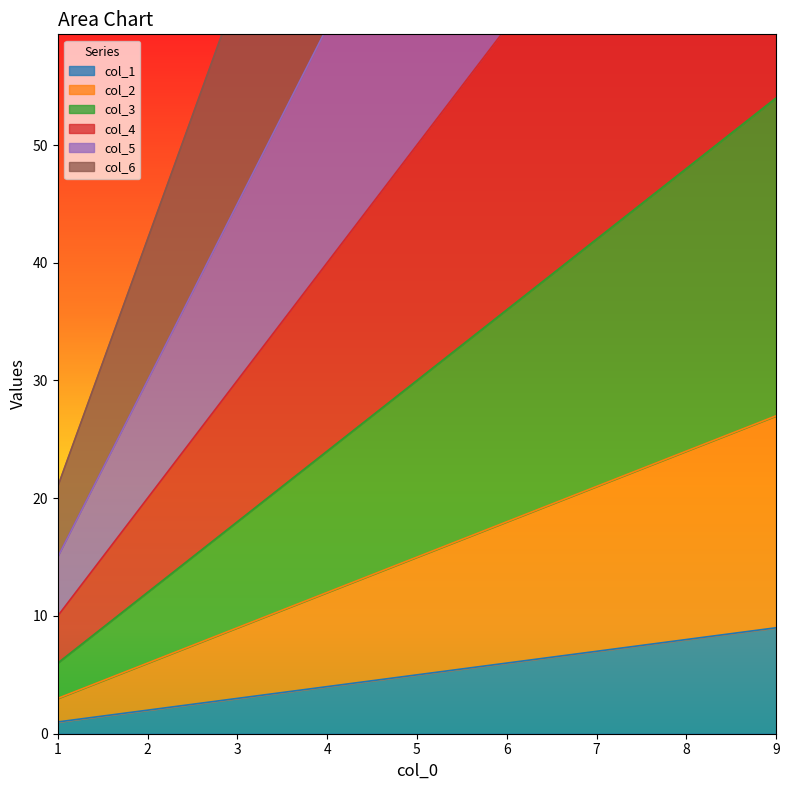

What is the minimum value for col_1?

1